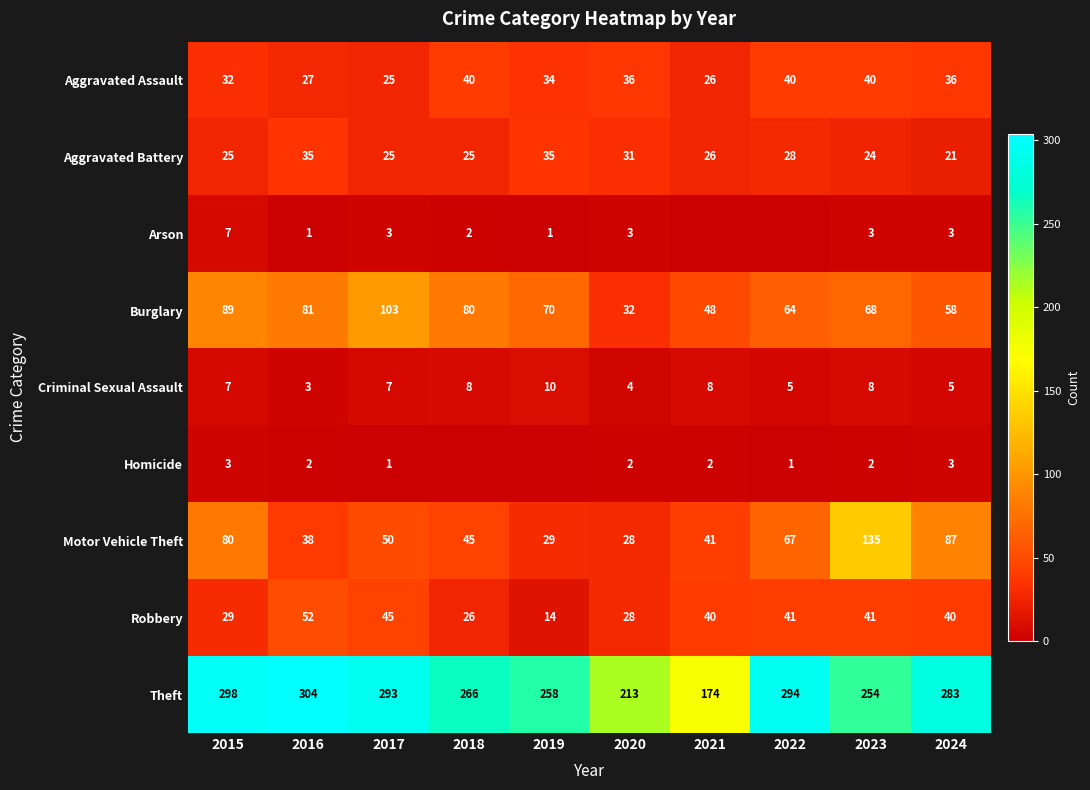

What is the difference between the highest and lowest values at 2023?

252